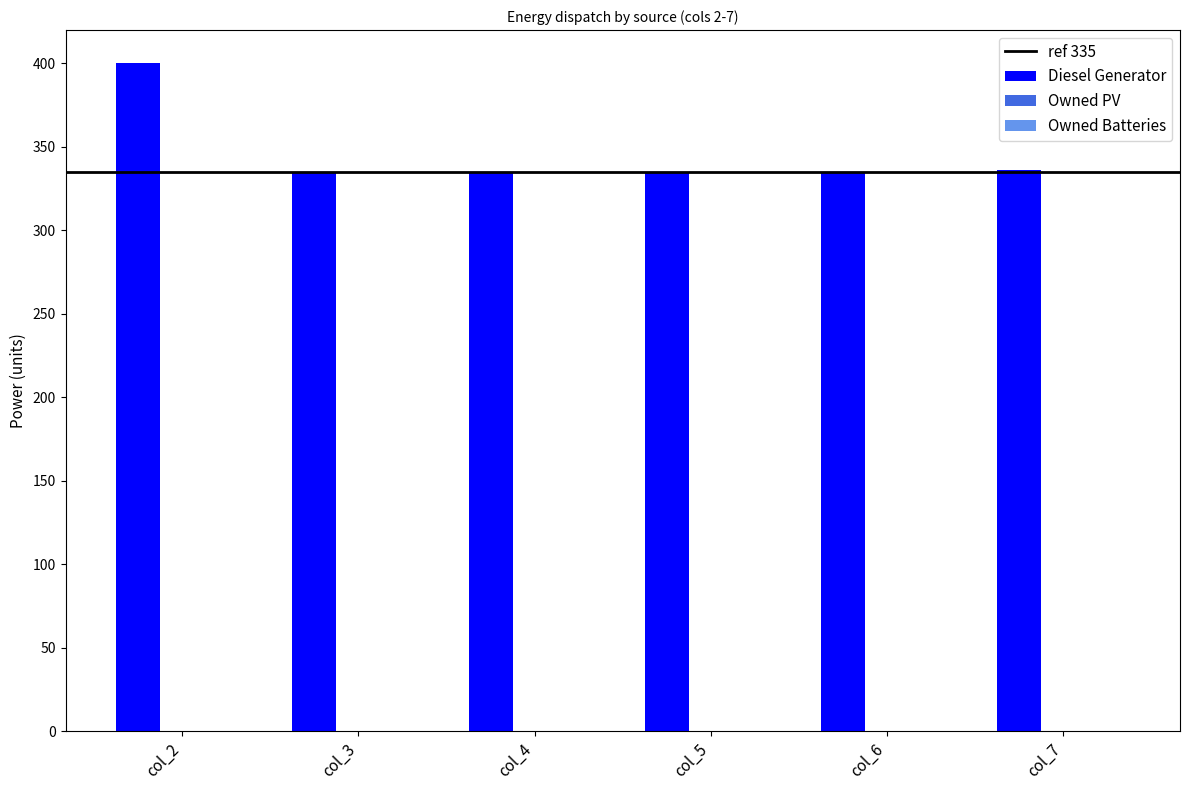

What is the minimum value shown in the chart?

335.0